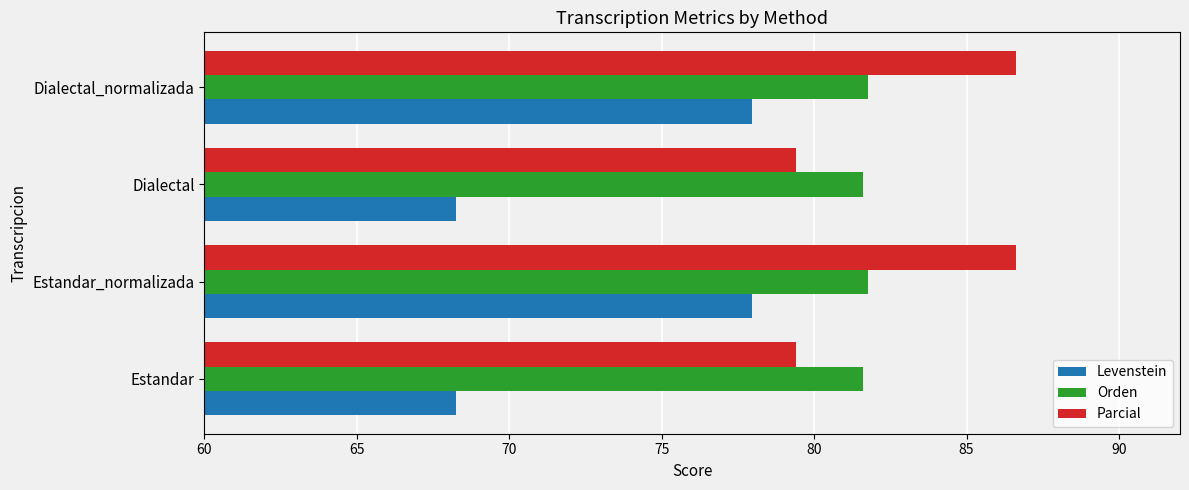

What is the sum of all Orden values?

326.8